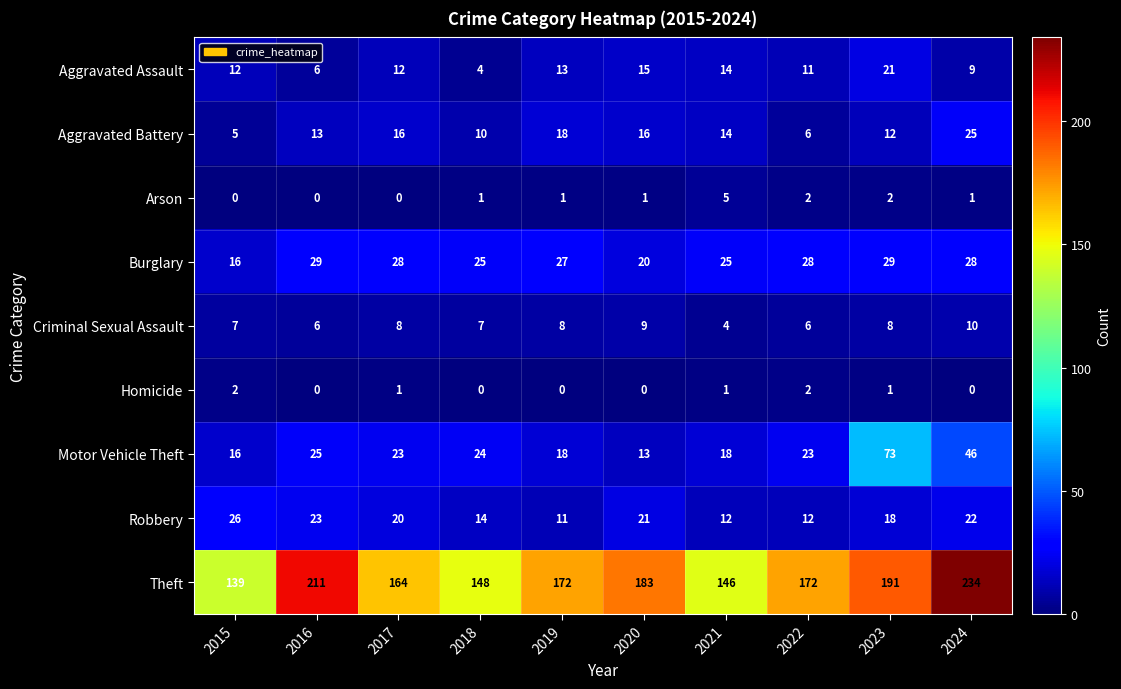

At 2023, list the series in order from smallest to largest.

Homicide, Arson, Criminal Sexual Assault, Aggravated Battery, Robbery, Aggravated Assault, Burglary, Motor Vehicle Theft, Theft